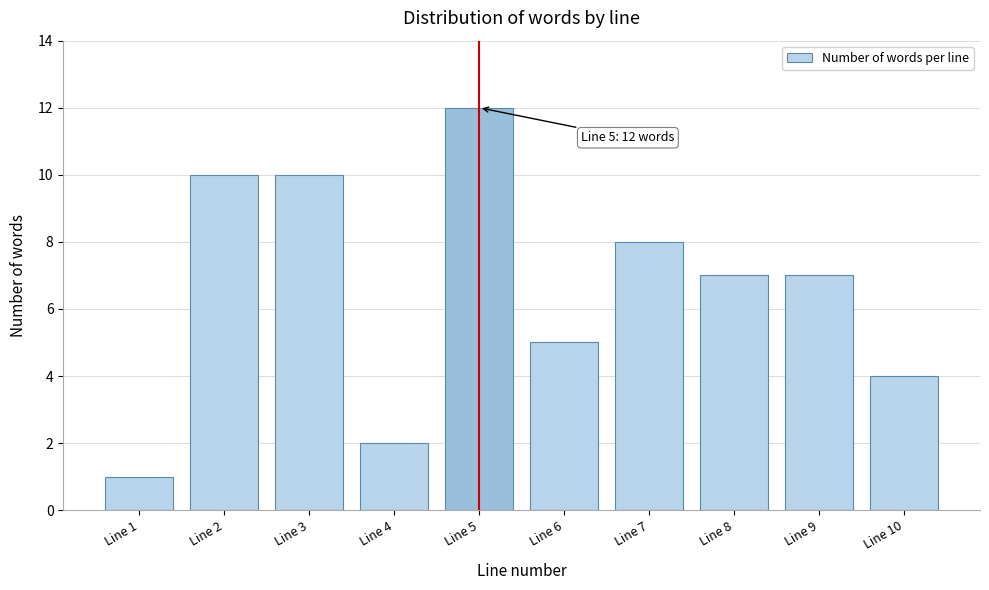

Reading left to right, what are all the values shown in this chart?

1	10	10	2	12	5	8	7	7	4